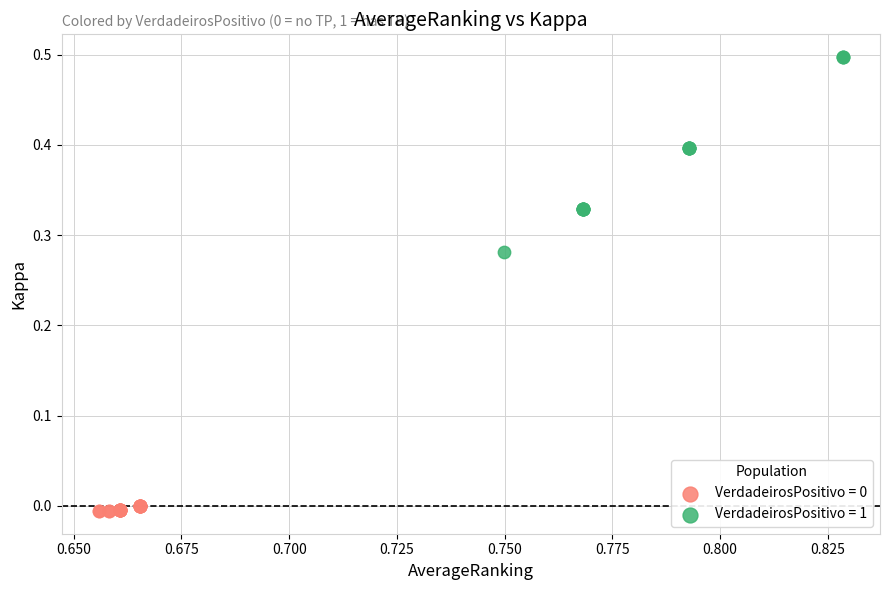

Which series contains the highest Y value?

VerdadeirosPositivo = 1